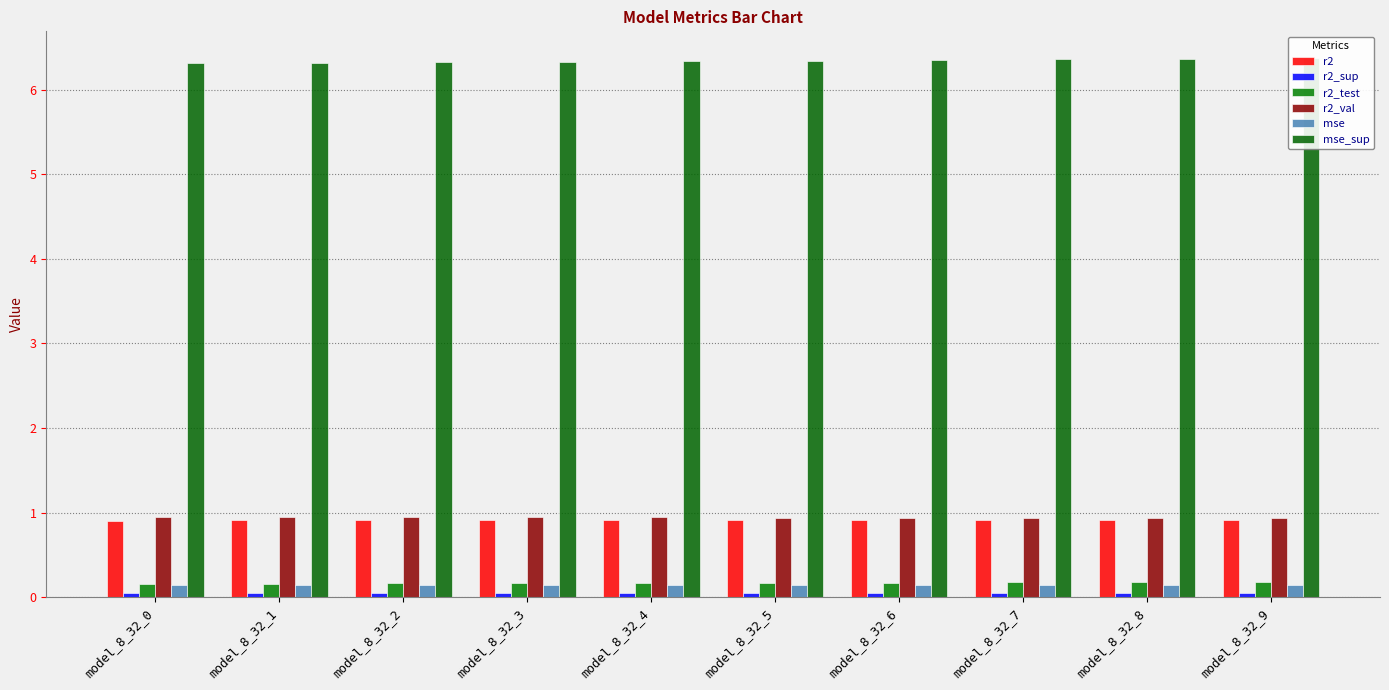

What is the difference between the maximum and second lowest values in the mse_sup series?

0.1